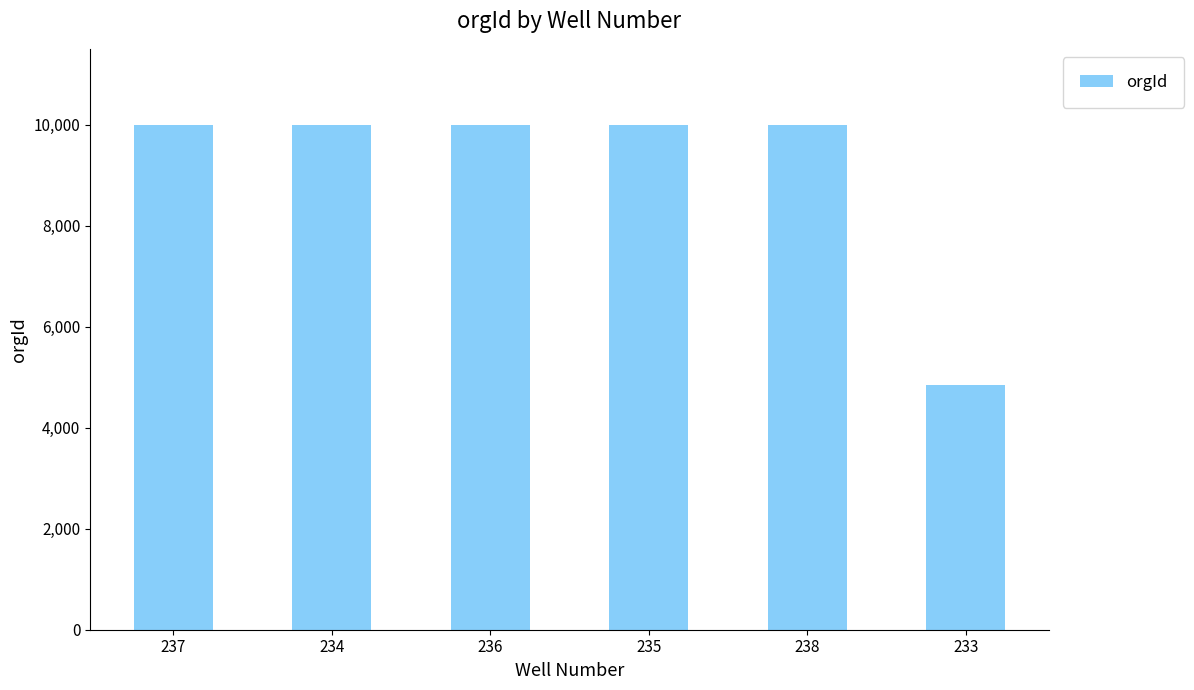

What is the label of the 3rd bar from the left?

236